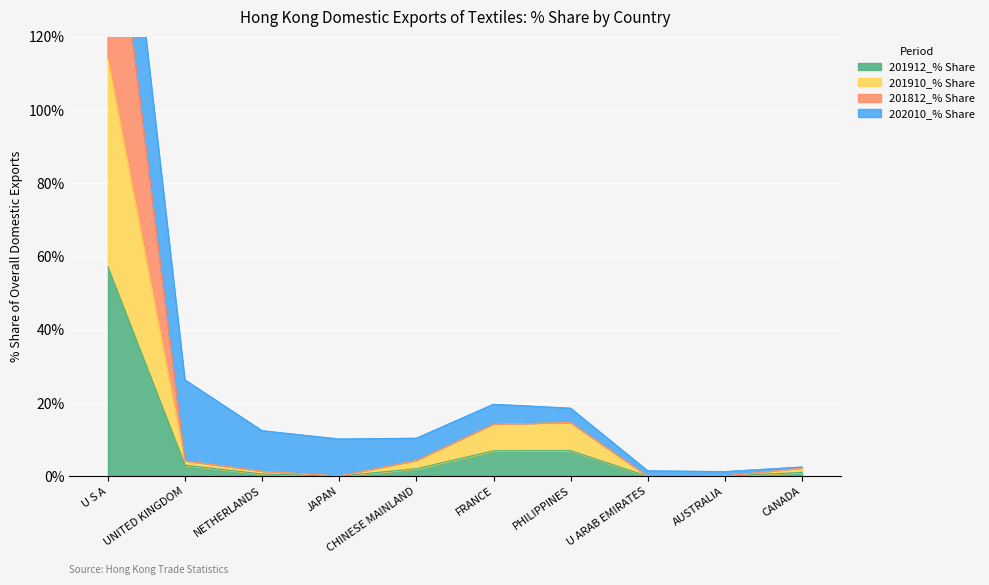

What position from the right is CHINESE MAINLAND?

6